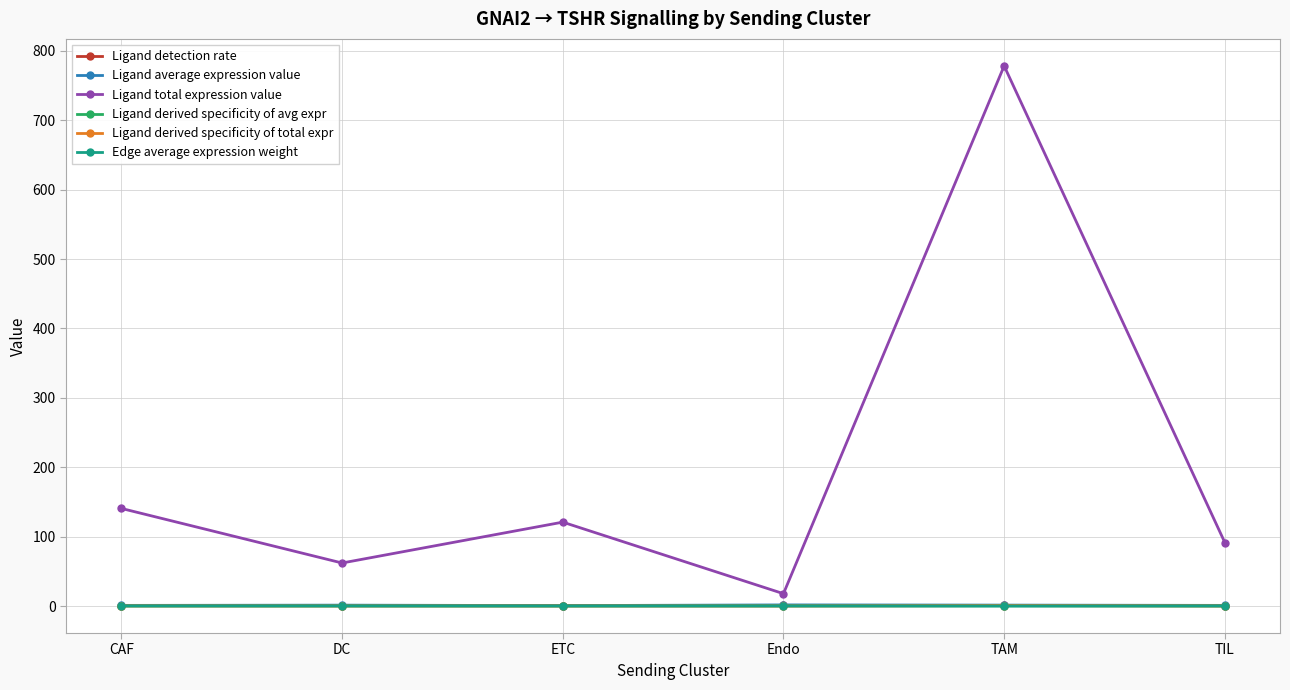

How many lines are shown in the chart?

6